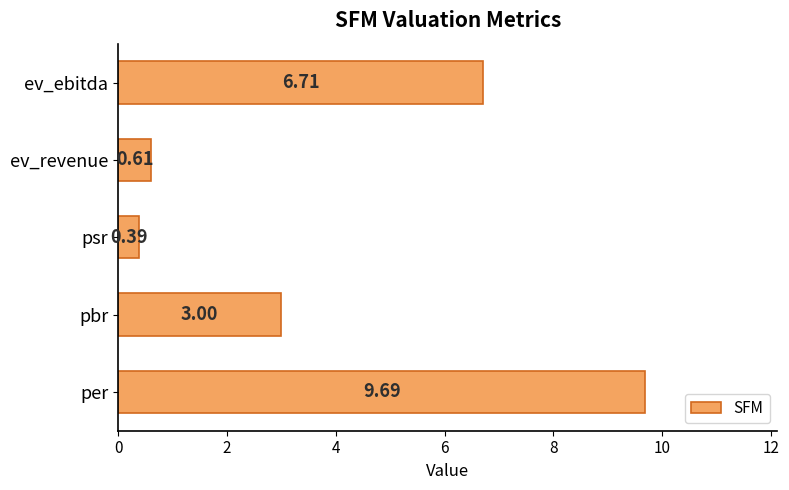

What is the difference between the maximum and minimum values?

9.3